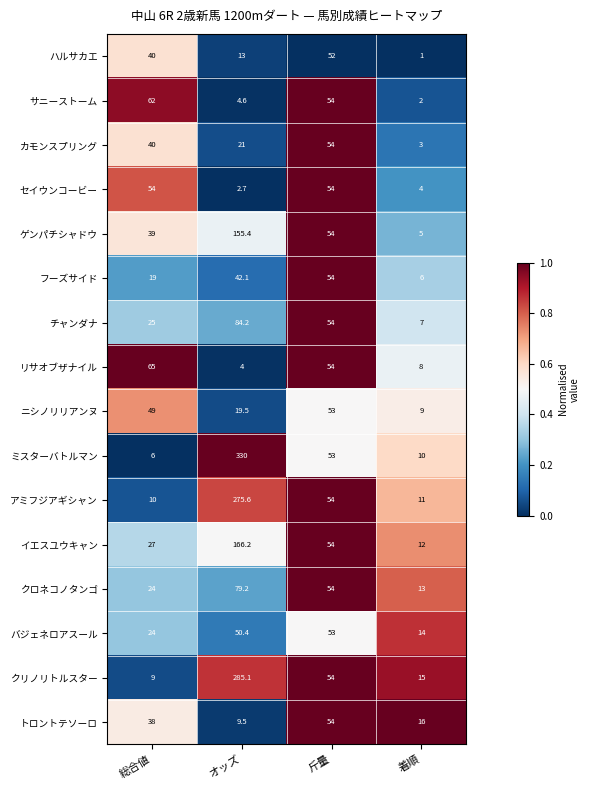

What is the spread (max minus min) of values at オッズ?

327.3